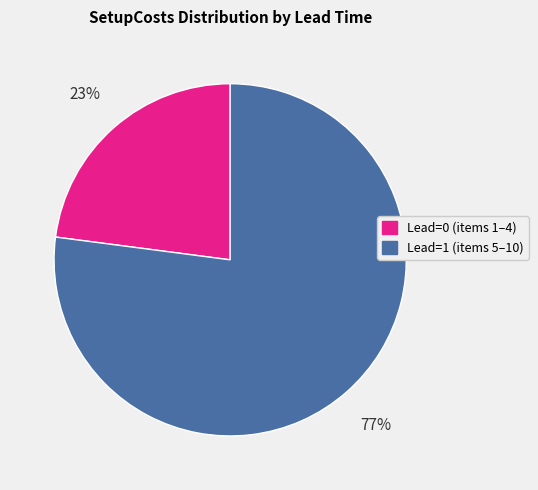

To the nearest percent, what is the difference between the largest and smallest slice percentages?

54%